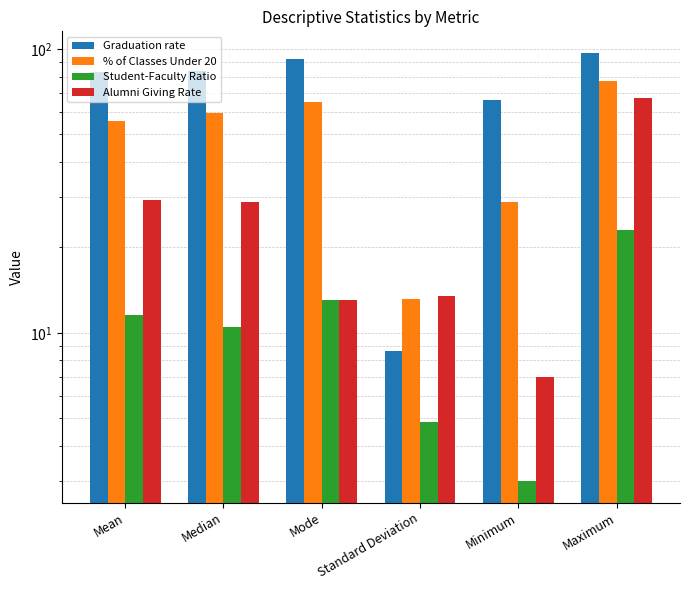

The % of Classes Under 20 series shows 100.9 at Median. True or false?

False